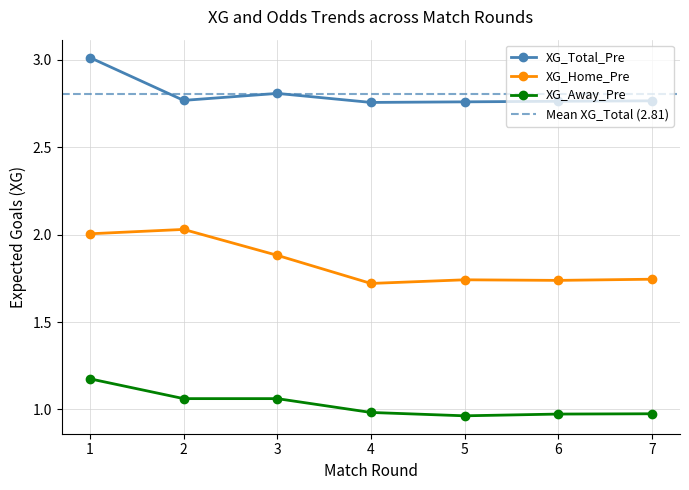

True or false: XG_Away_Pre has a value of 0.2 at 2.

False